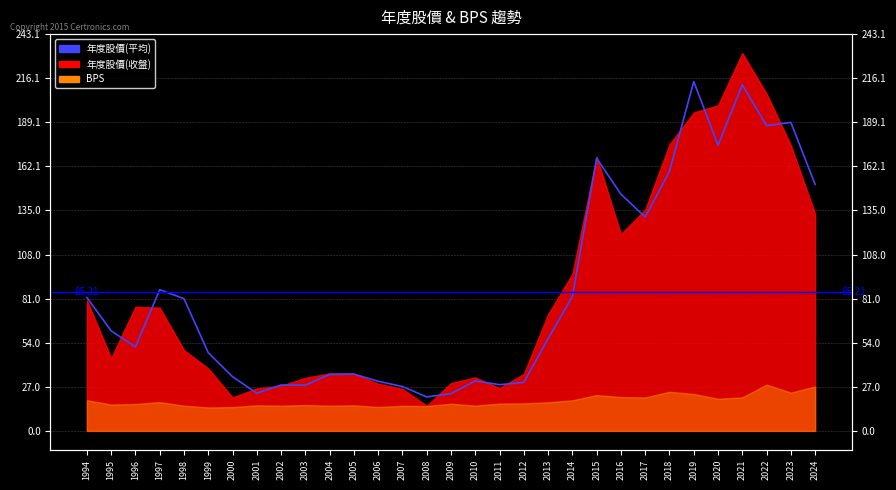

Reading left to right, what are all the values shown in this chart?

1994=81.7	1995=61.3	1996=51.4	1997=86.5	1998=81.0	1999=47.9	2000=33.2	2001=23.1	2002=28.1	2003=28.0	2004=34.6	2005=34.8	2006=30.4	2007=27.2	2008=20.8	2009=22.8	2010=30.6	2011=28.3	2012=29.7	2013=56.5	2014=82.3	2015=167.0	2016=145.0	2017=131.0	2018=159.0	2019=214.0	2020=175.0	2021=212.0	2022=187.0	2023=189.0	2024=151.0